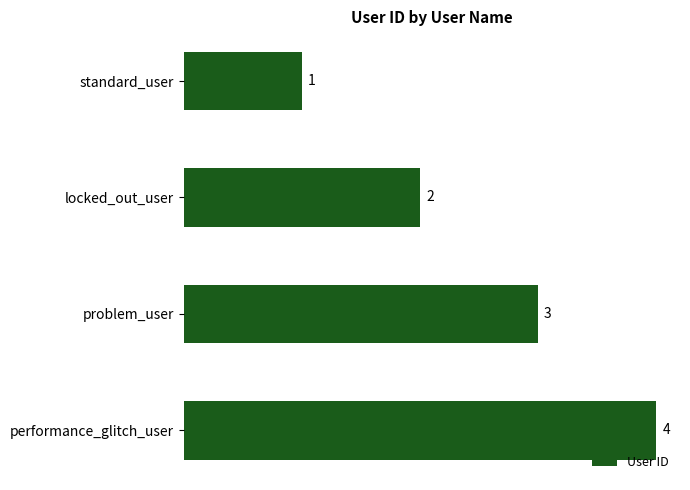

What is the label of the 3rd bar from the bottom?

locked_out_user